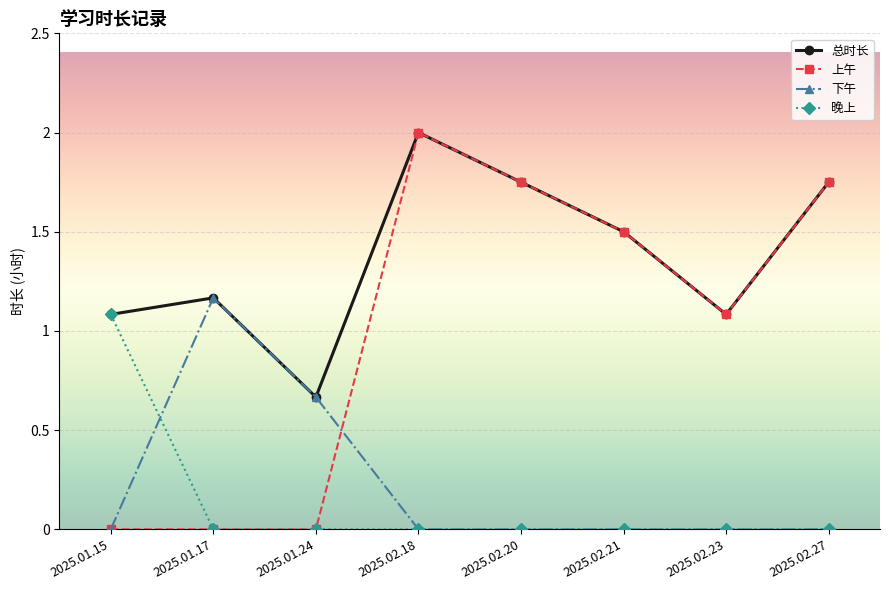

What is the difference between the highest and lowest values at 2025.01.15?

1.1